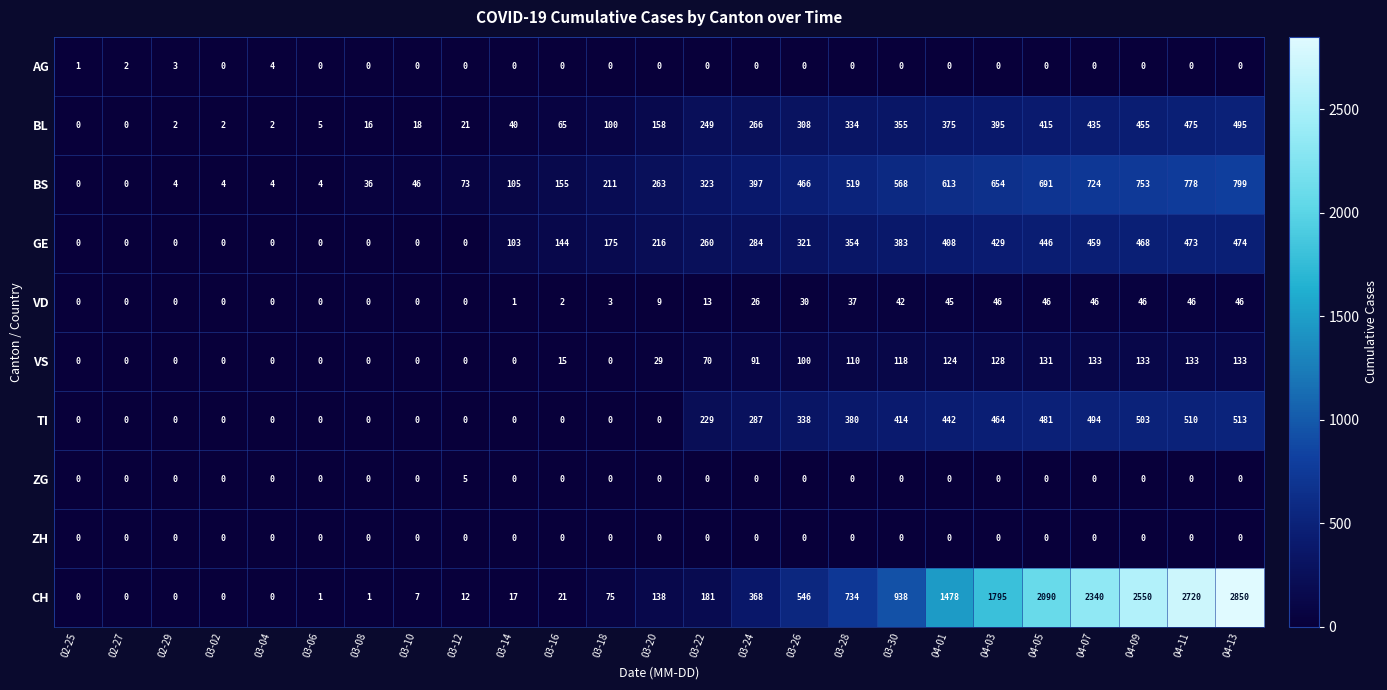

What is the average value of the VS series?

58